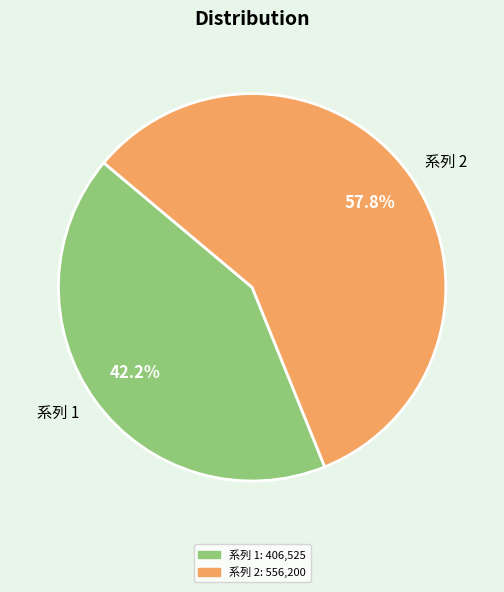

Does any single category account for the majority?

Yes